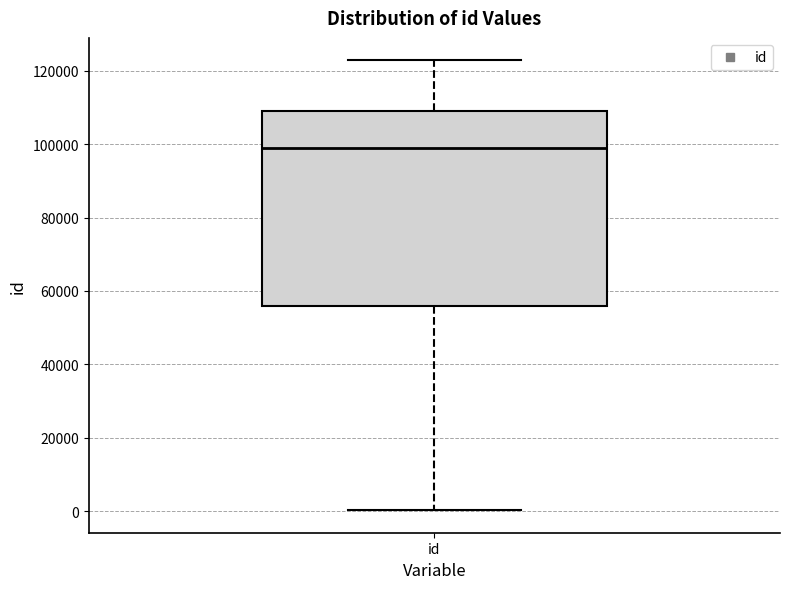

Where does the lower whisker of the box for id end on the y-axis? The values are not printed on the chart, so give them approximately, as read against the axis.

0